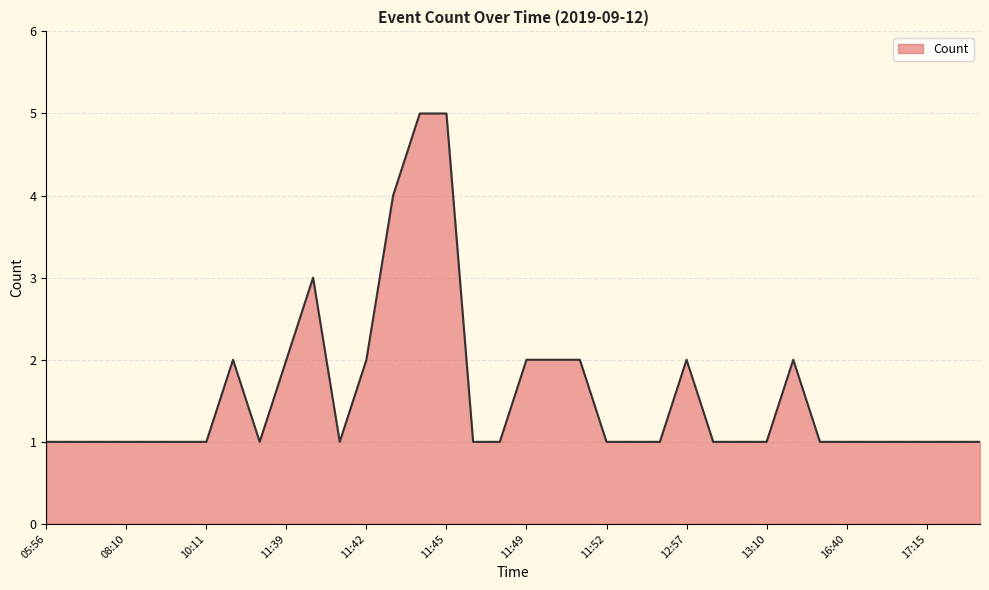

What is the difference between the maximum and minimum values?

4